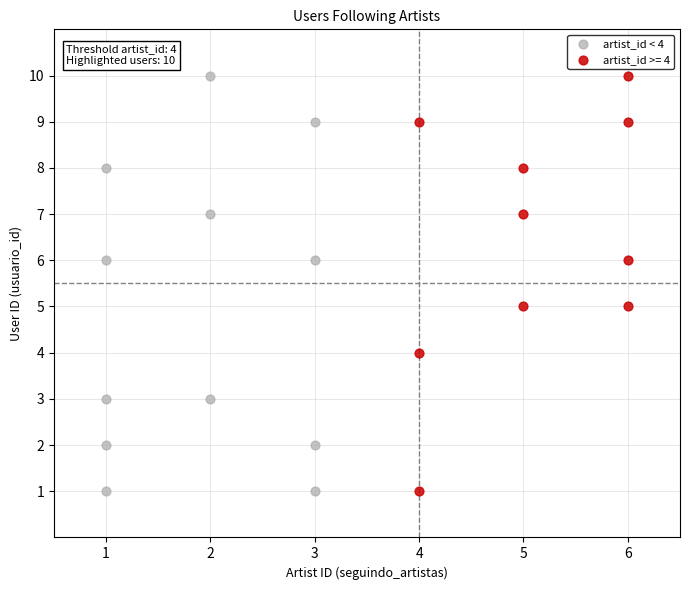

What are all the series names shown in the legend?

artist_id < 4, artist_id >= 4